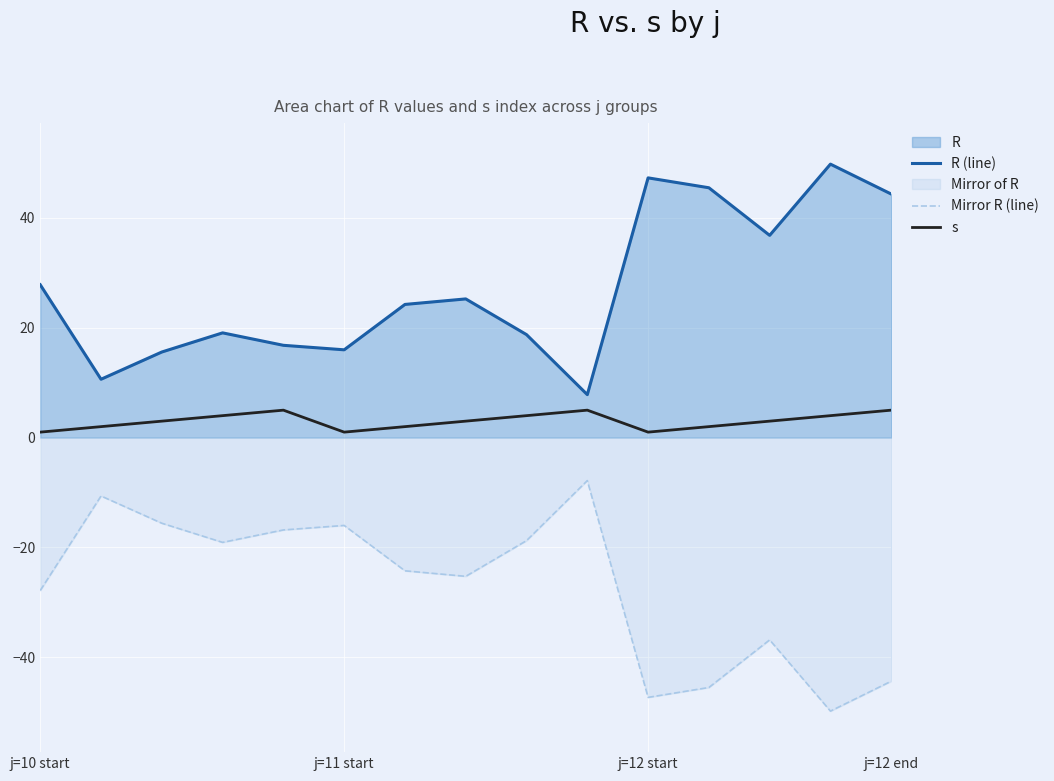

What is the difference between the maximum and minimum values in the Mirror R (line) series?

42.0